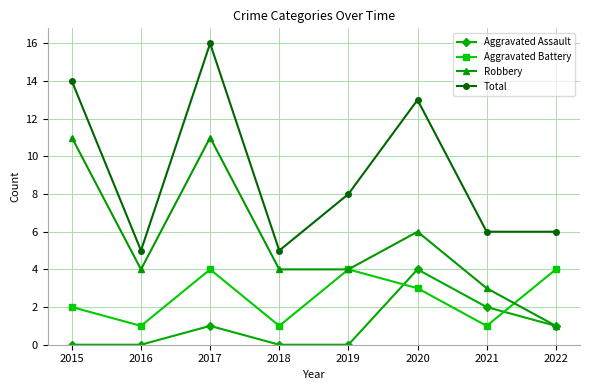

After their last crossing, which series has the higher values: Robbery or Aggravated Battery?

Aggravated Battery